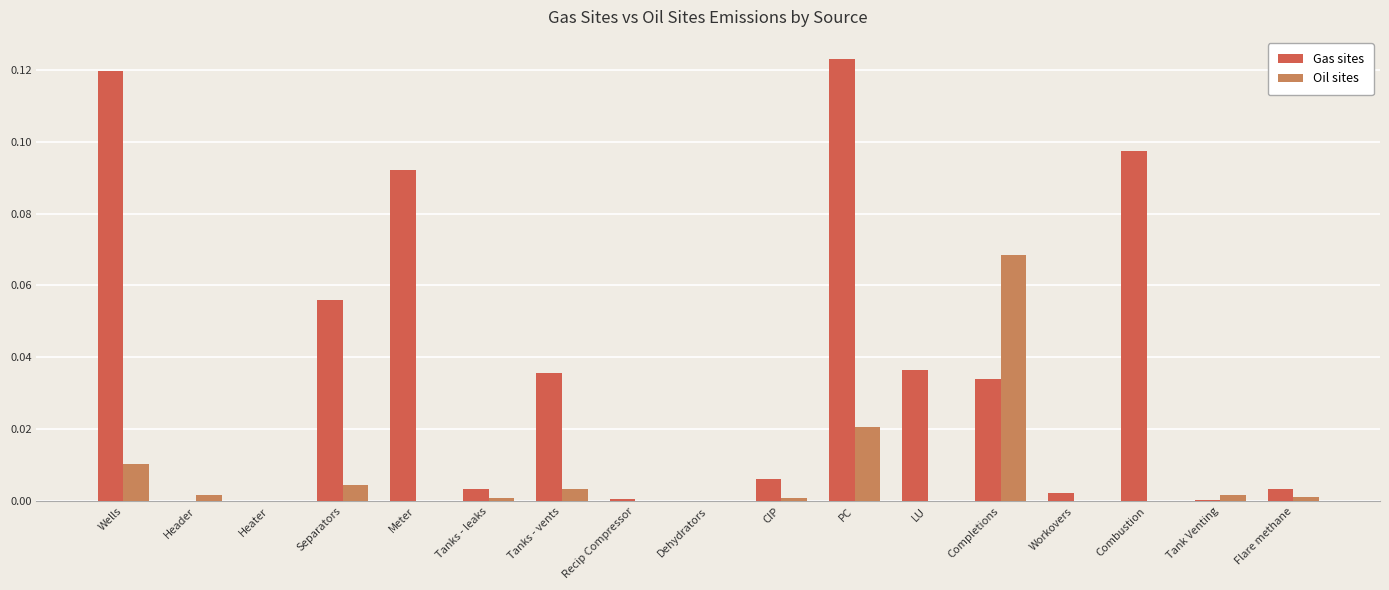

Which category has the highest value across all series?

PC